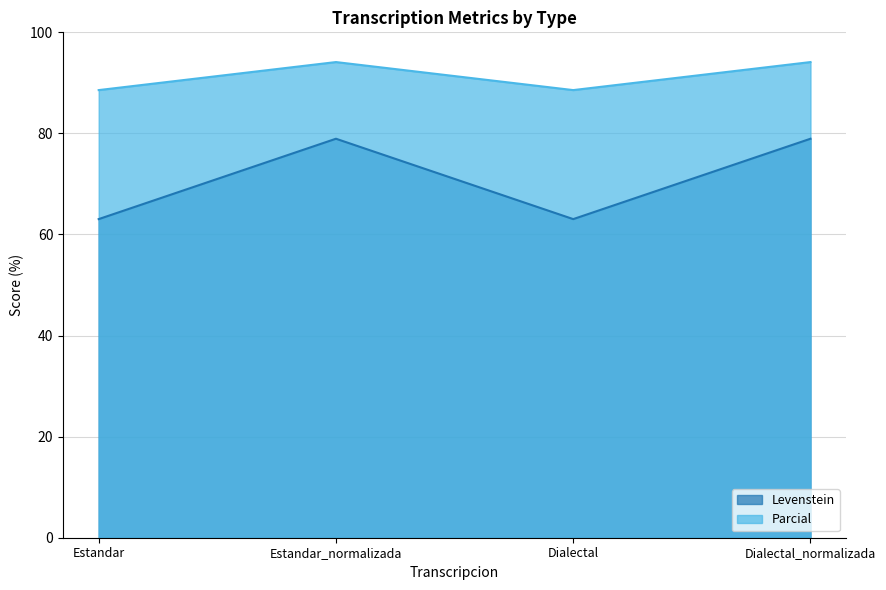

List the labels in order of Levenstein value, largest first.

Estandar_normalizada, Dialectal_normalizada, Estandar, Dialectal